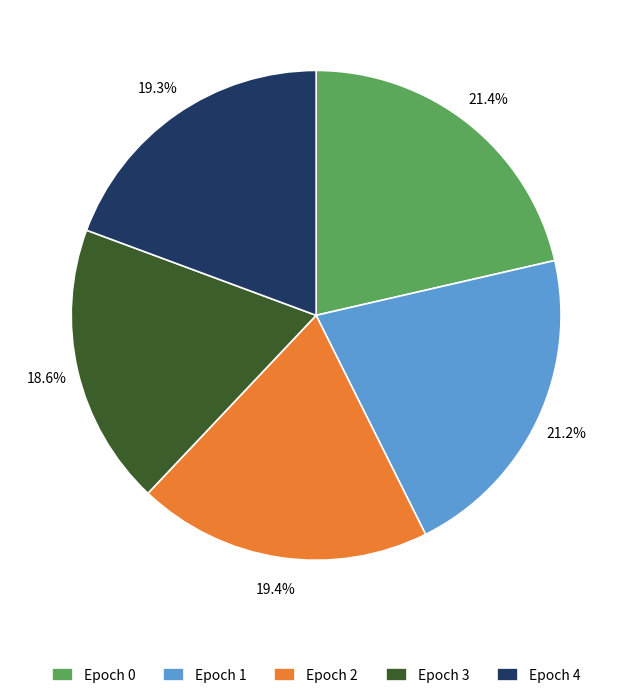

Combined, do Epoch 1 and Epoch 3 account for over 50%?

No